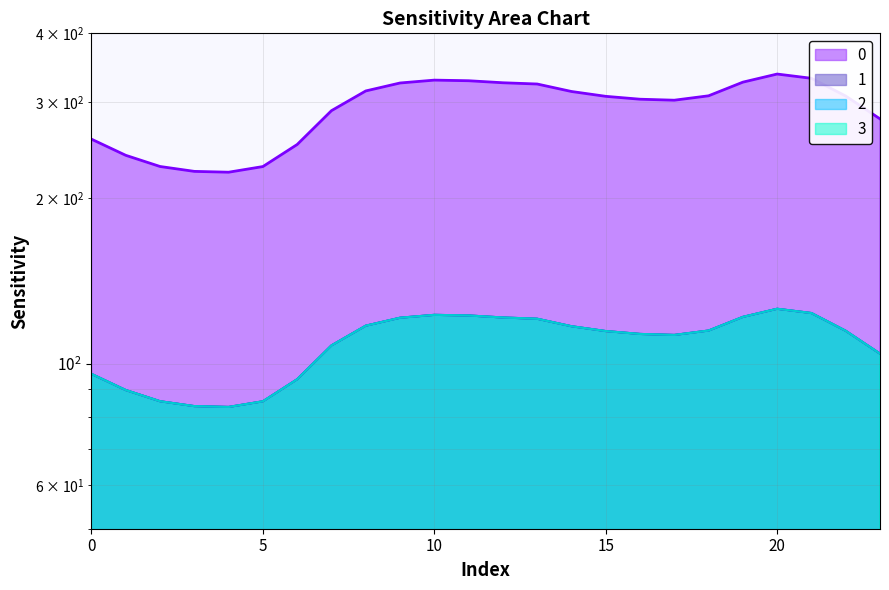

True or false: 0 and 1 cross at least once.

False